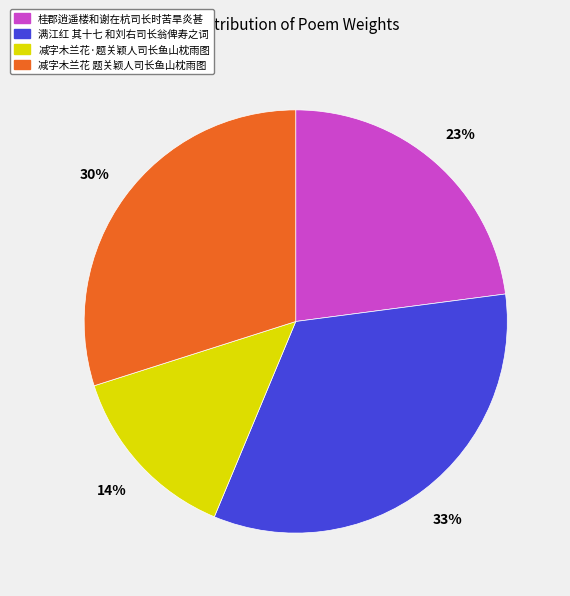

Between 满江红 其十七 和刘右司长翁俾寿之词 and 桂郡逍遥楼和谢在杭司长时苦旱炎甚, which is larger?

满江红 其十七 和刘右司长翁俾寿之词